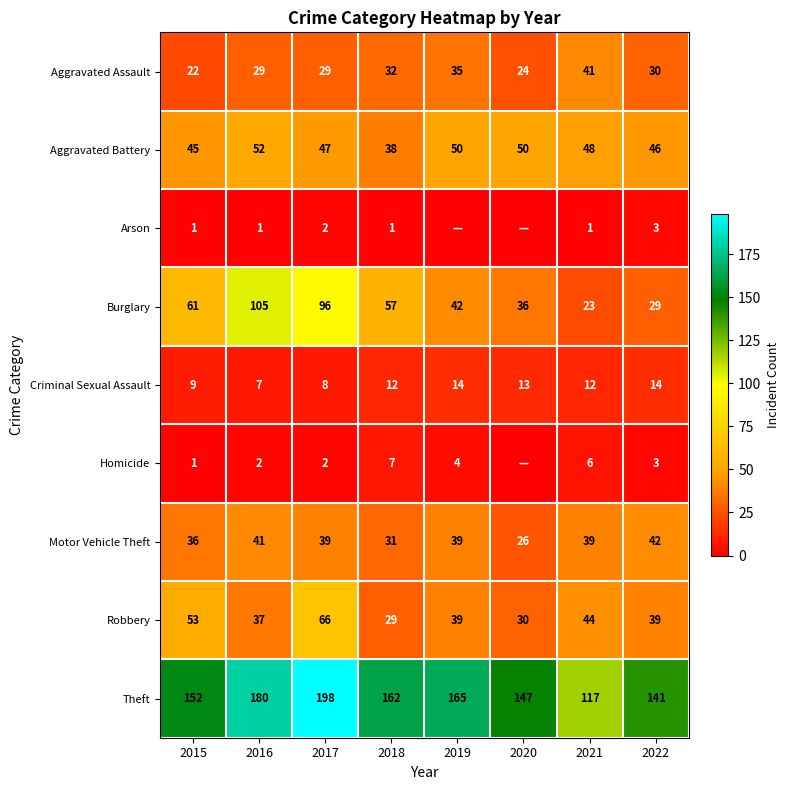

Where does the Robbery series first go above 39?

2015